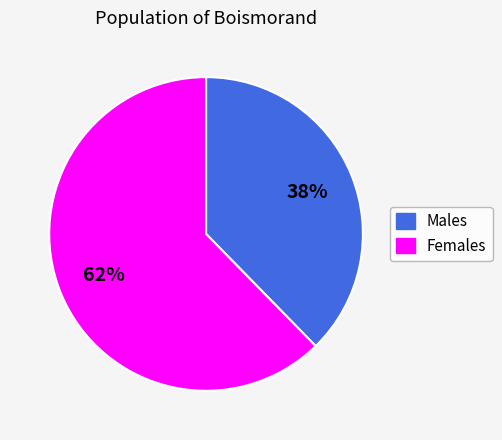

To the nearest percent, what is the average slice percentage?

50%